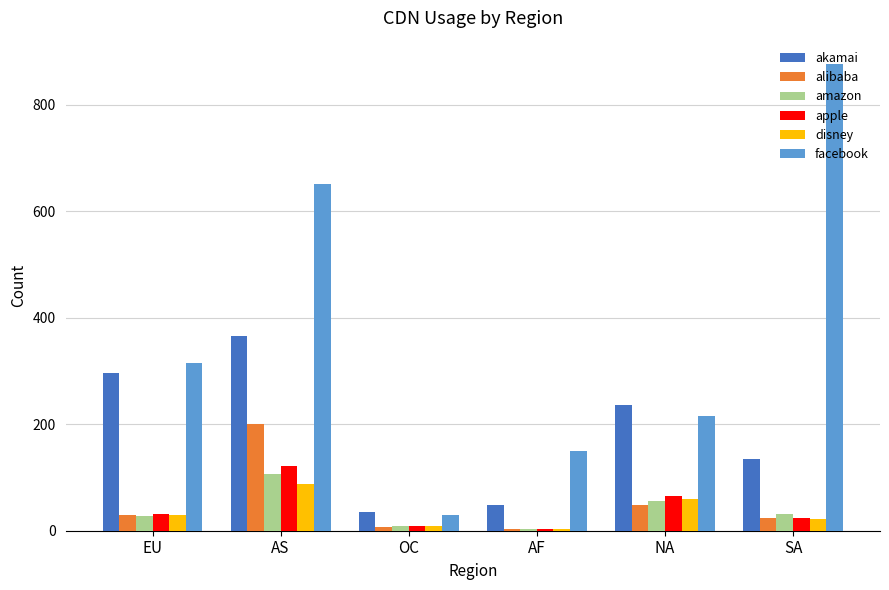

What is the difference between the highest and lowest values at SA?

855